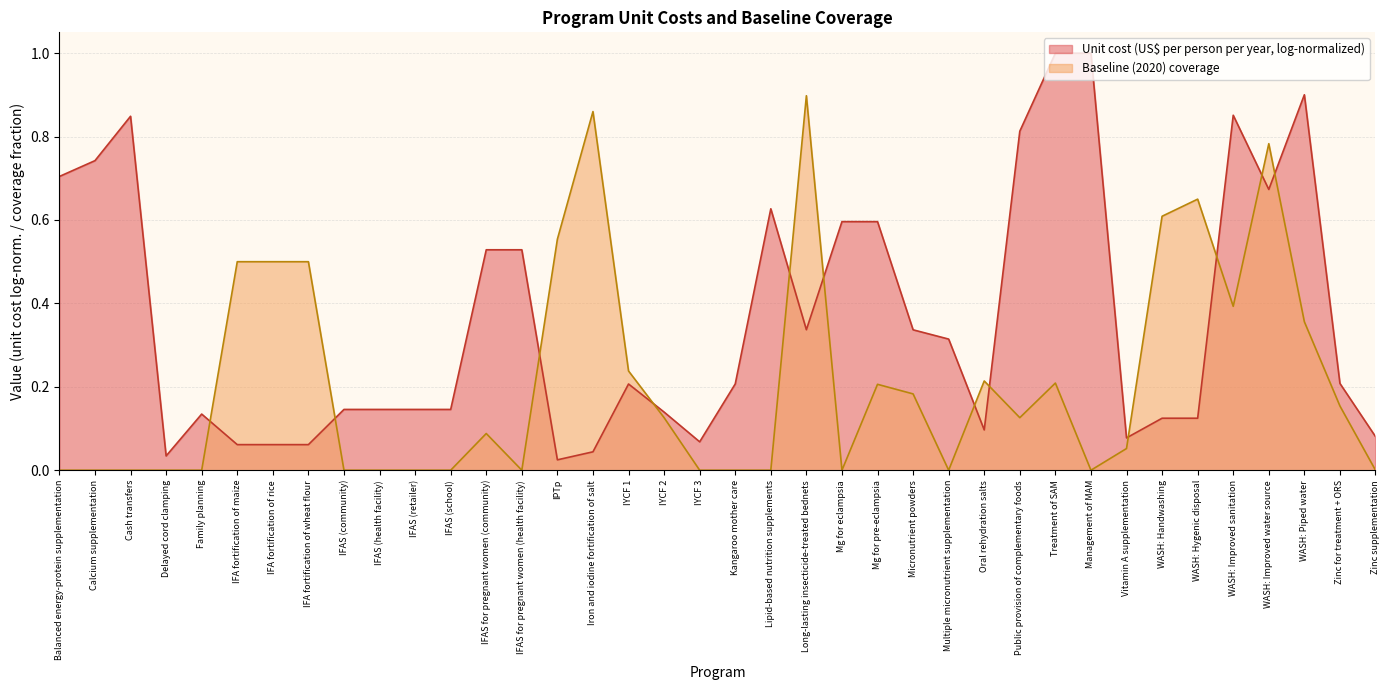

The chart shows a value of 0.6 at IPTp. True or false?

True